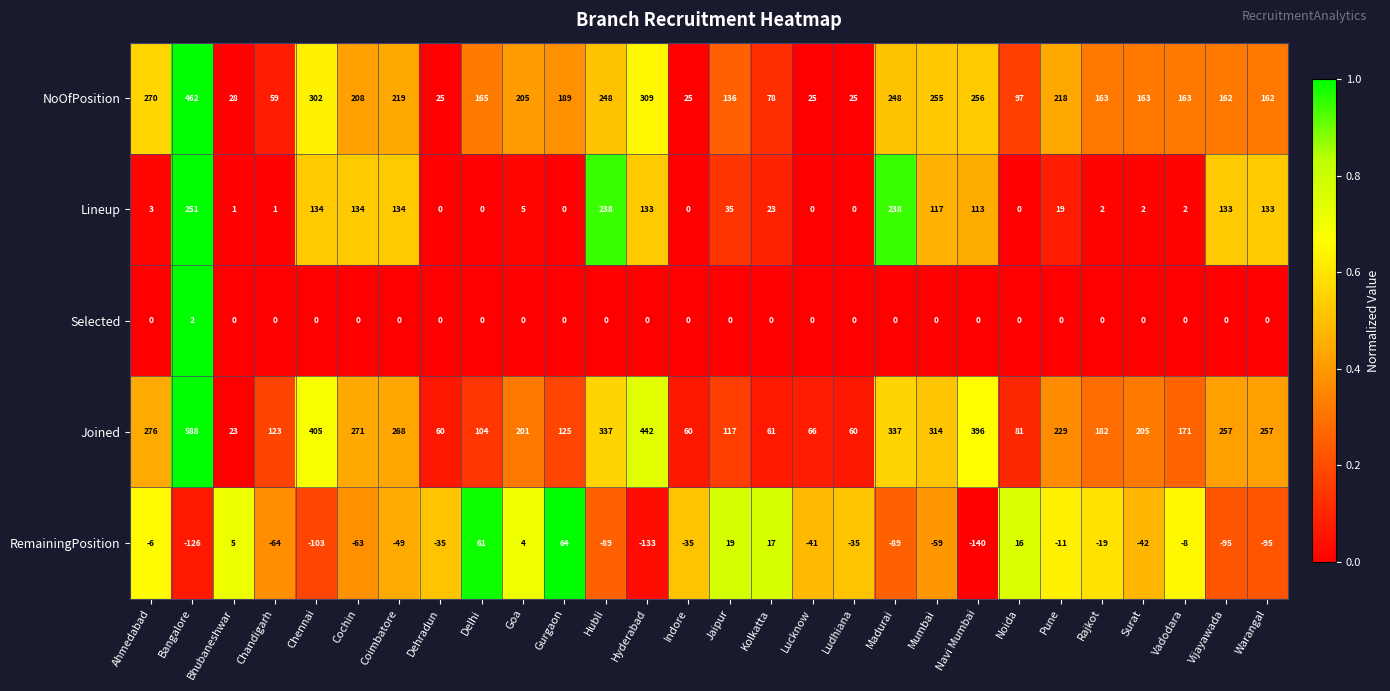

How many Selected values are between 0 and 1?

27